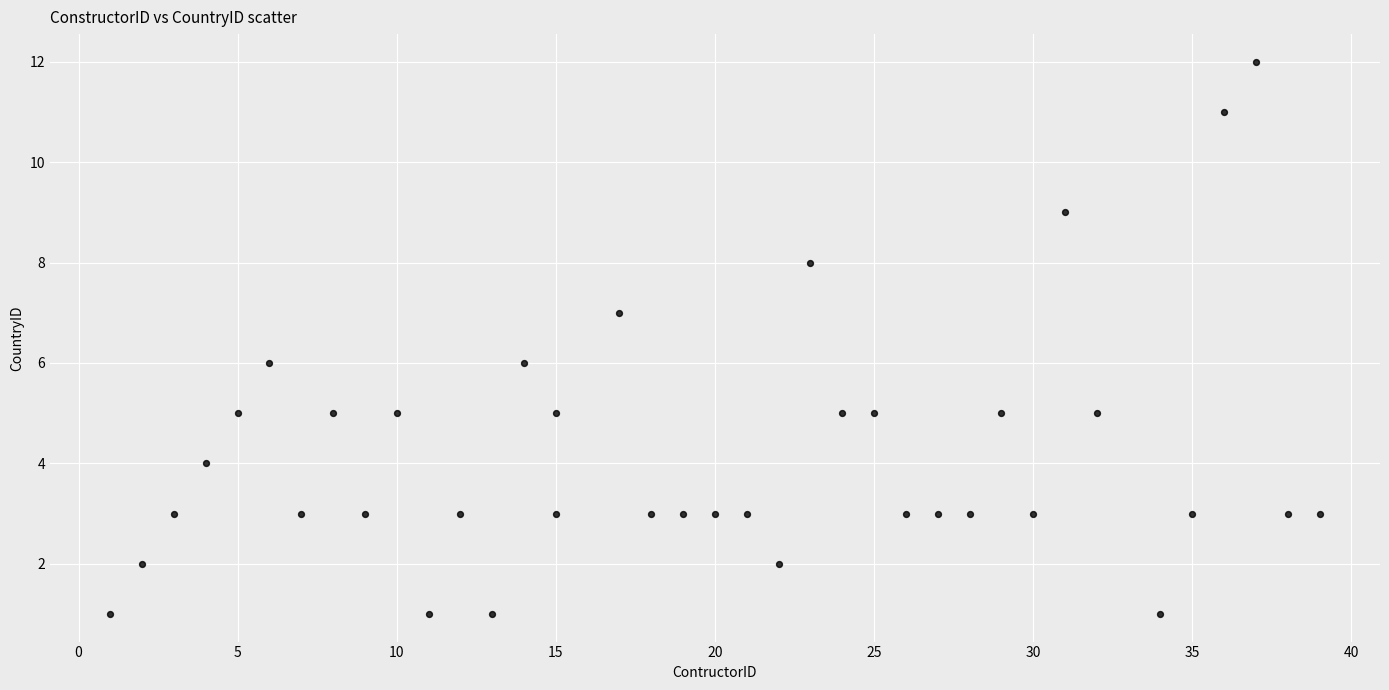

What is the range of X values (max minus min)?

38